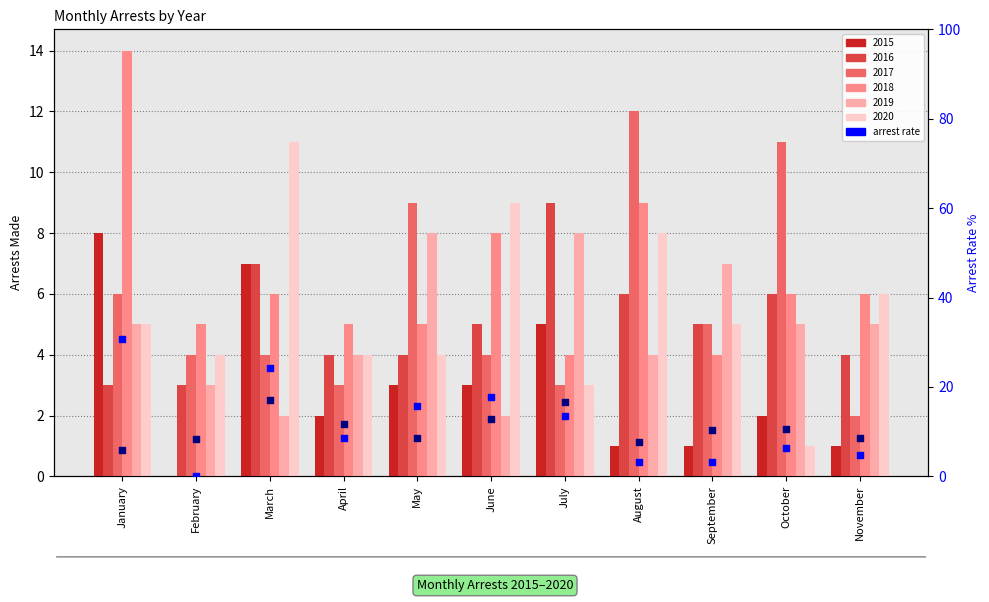

Which series has the largest total across all categories?

arrest_rate_2015